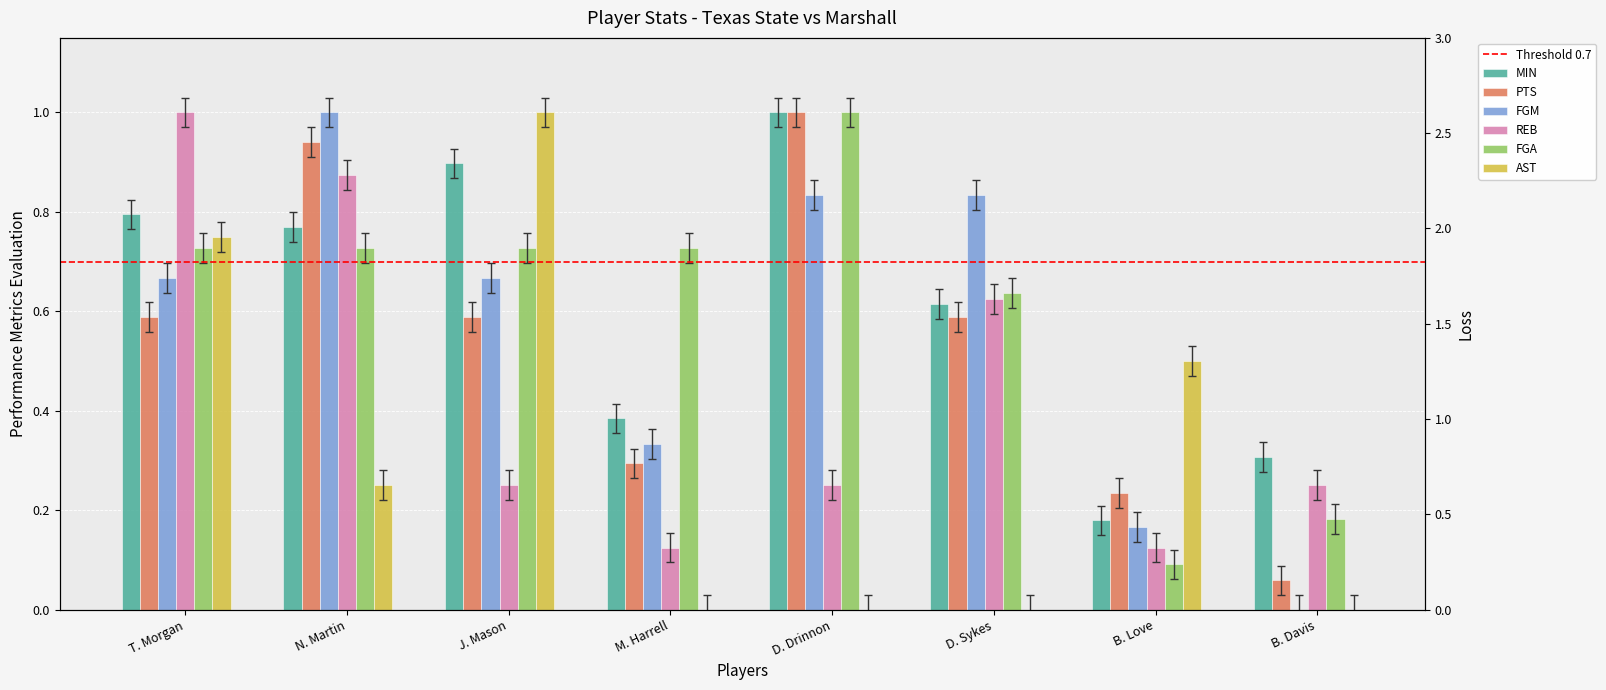

The PTS series shows 0.0 at B. Davis. True or false?

True